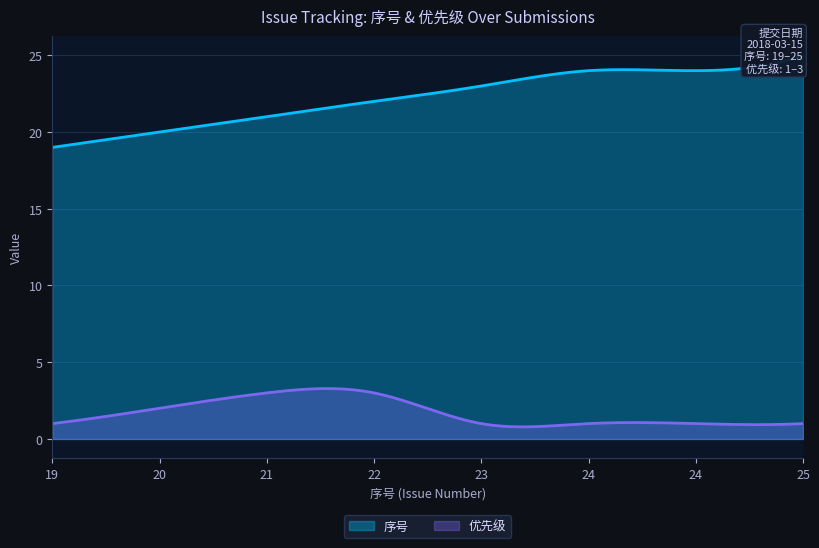

The value of 序号 at 24 is 39. True or false?

False